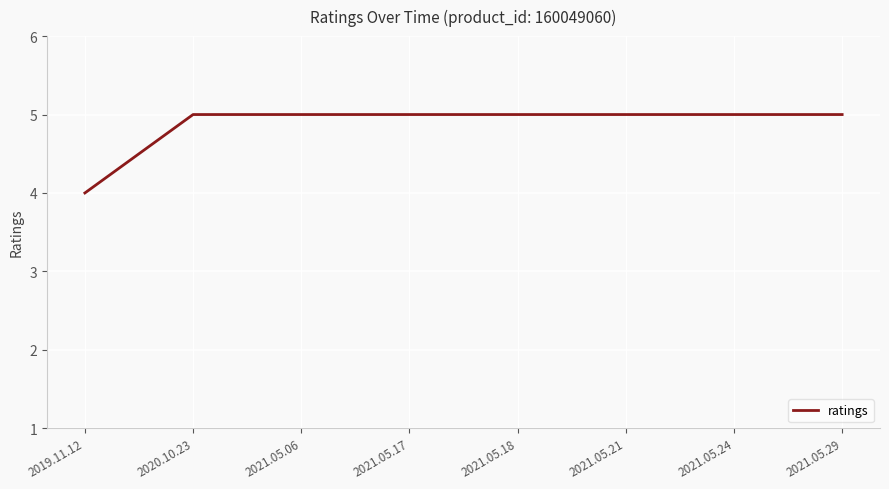

Is it true that the value at 2019.11.12 is 4?

True